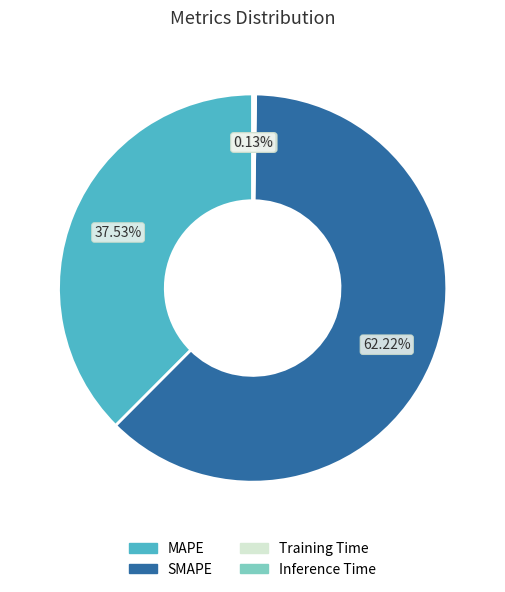

Do MAPE and SMAPE together represent more than half of the pie?

Yes